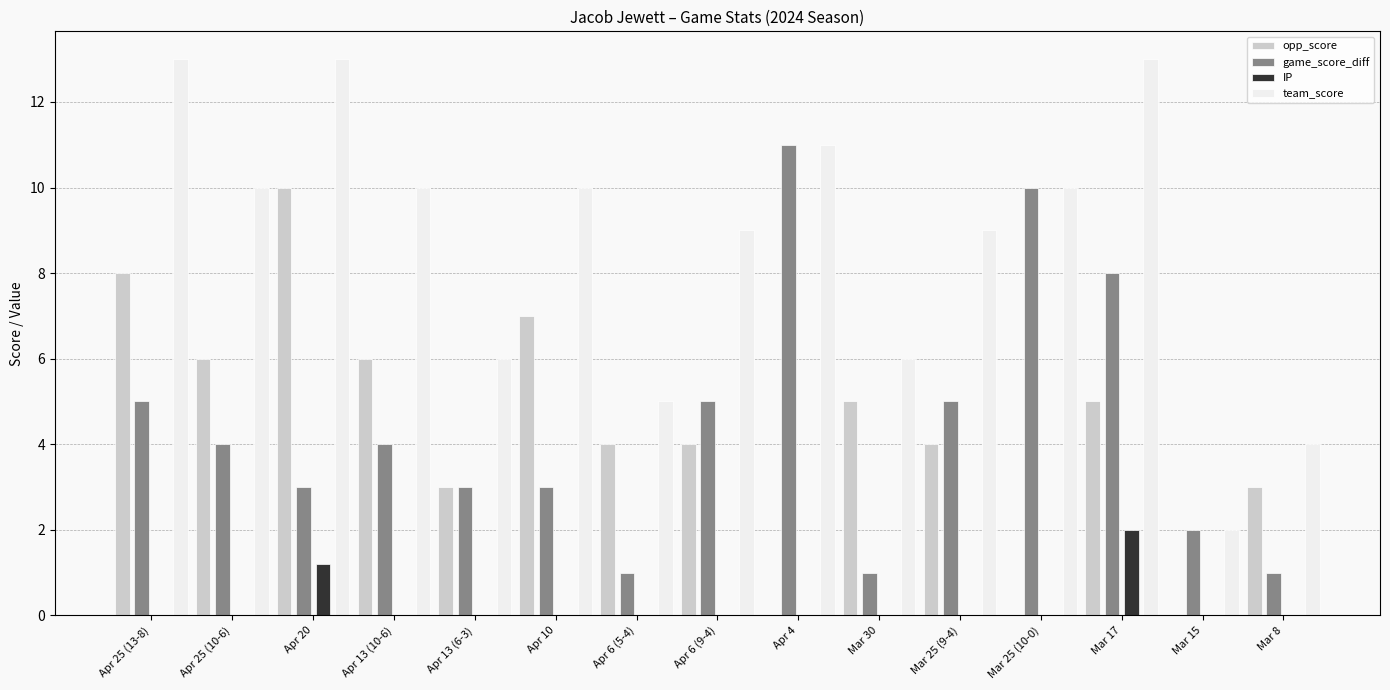

The value of game_score_diff at Apr 25 (10-6) is 1.4. True or false?

False